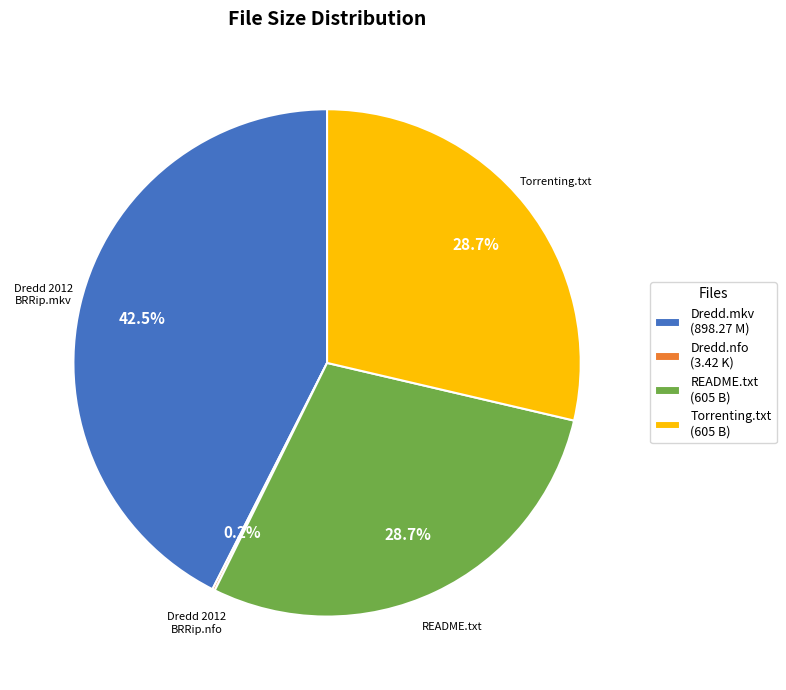

What is the ratio of the value at README.txt (605 B) to the value at Dredd.mkv (898.27 M)?

0.7